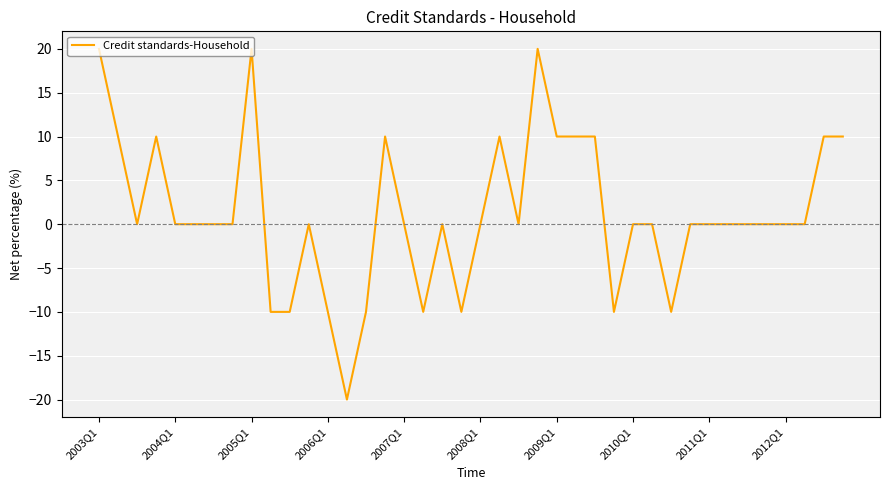

What is the smallest value displayed?

-20